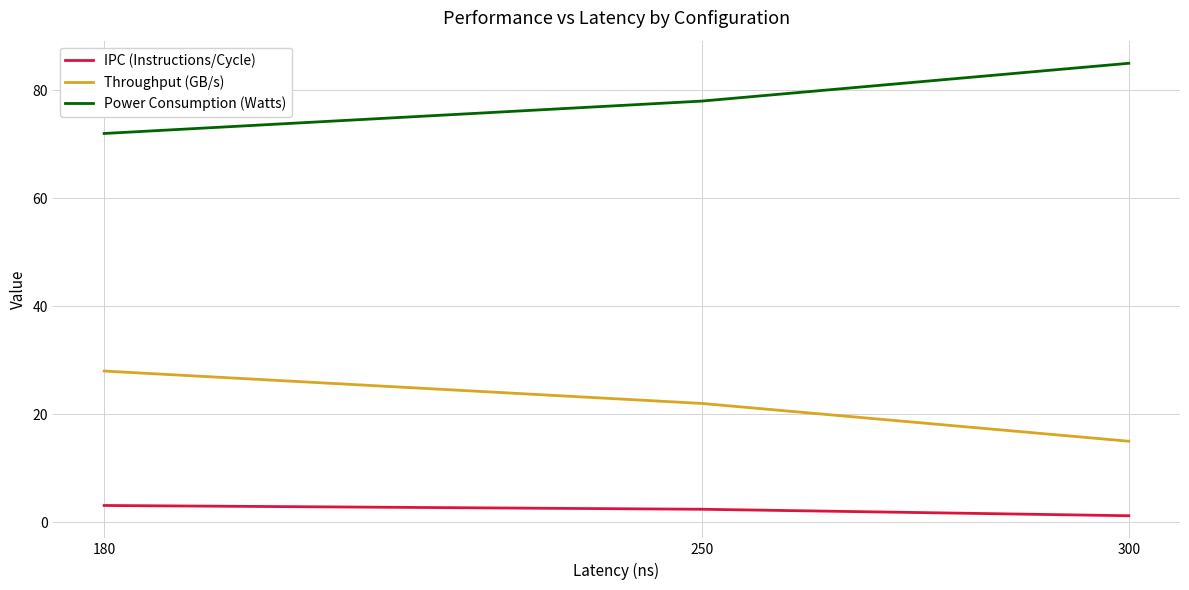

What is the approximate value of Throughput (GB/s) at 250?

22.0